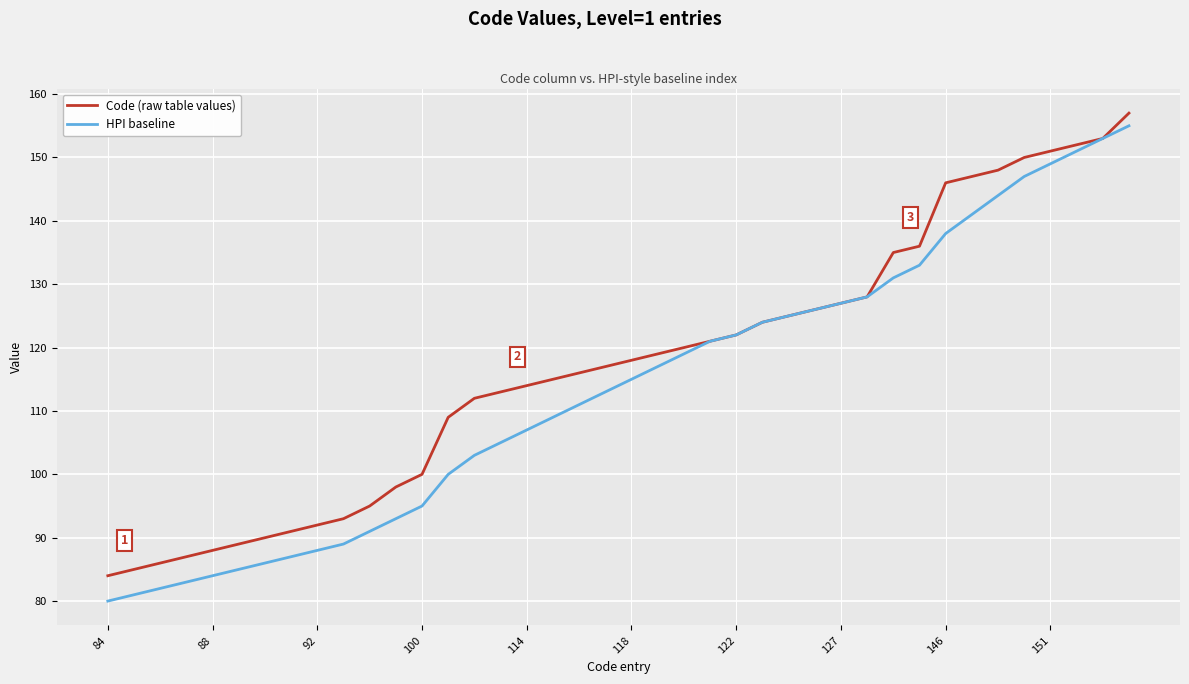

What is the smallest value displayed?

80